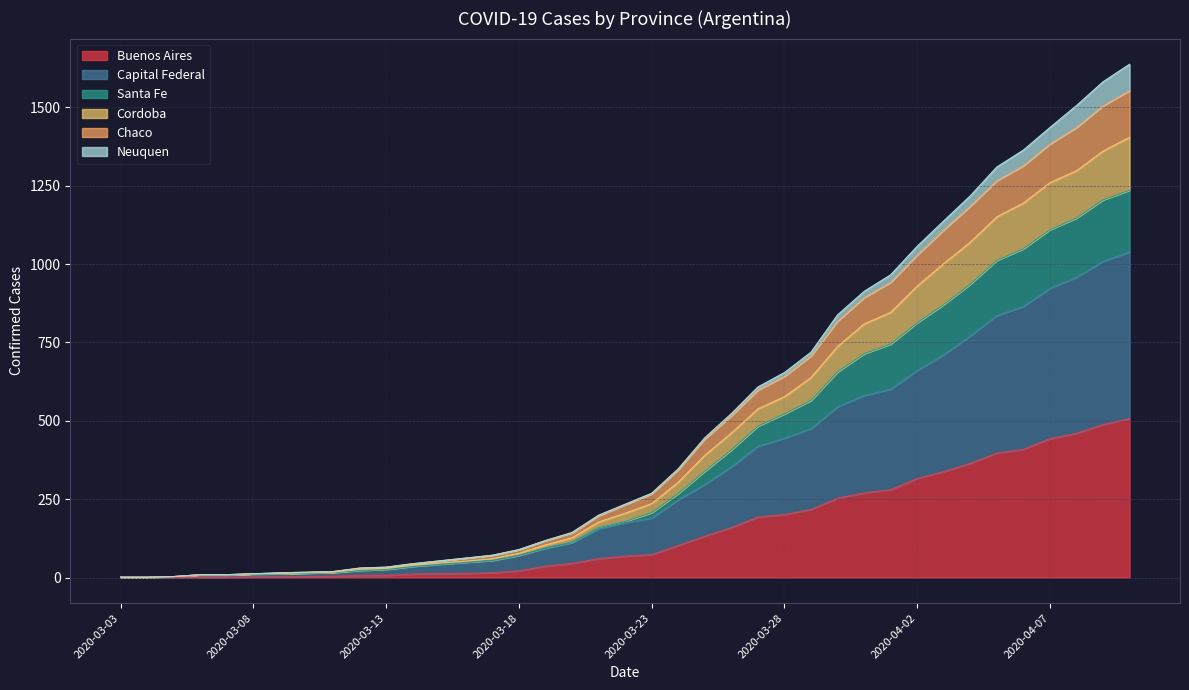

At how many categories does at least one series exceed 1444?

3